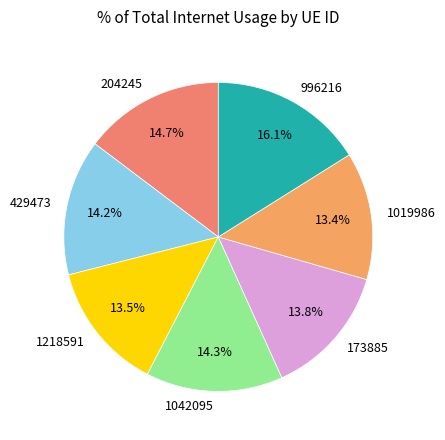

Combined, do 204245 and 429473 account for over 50%?

No